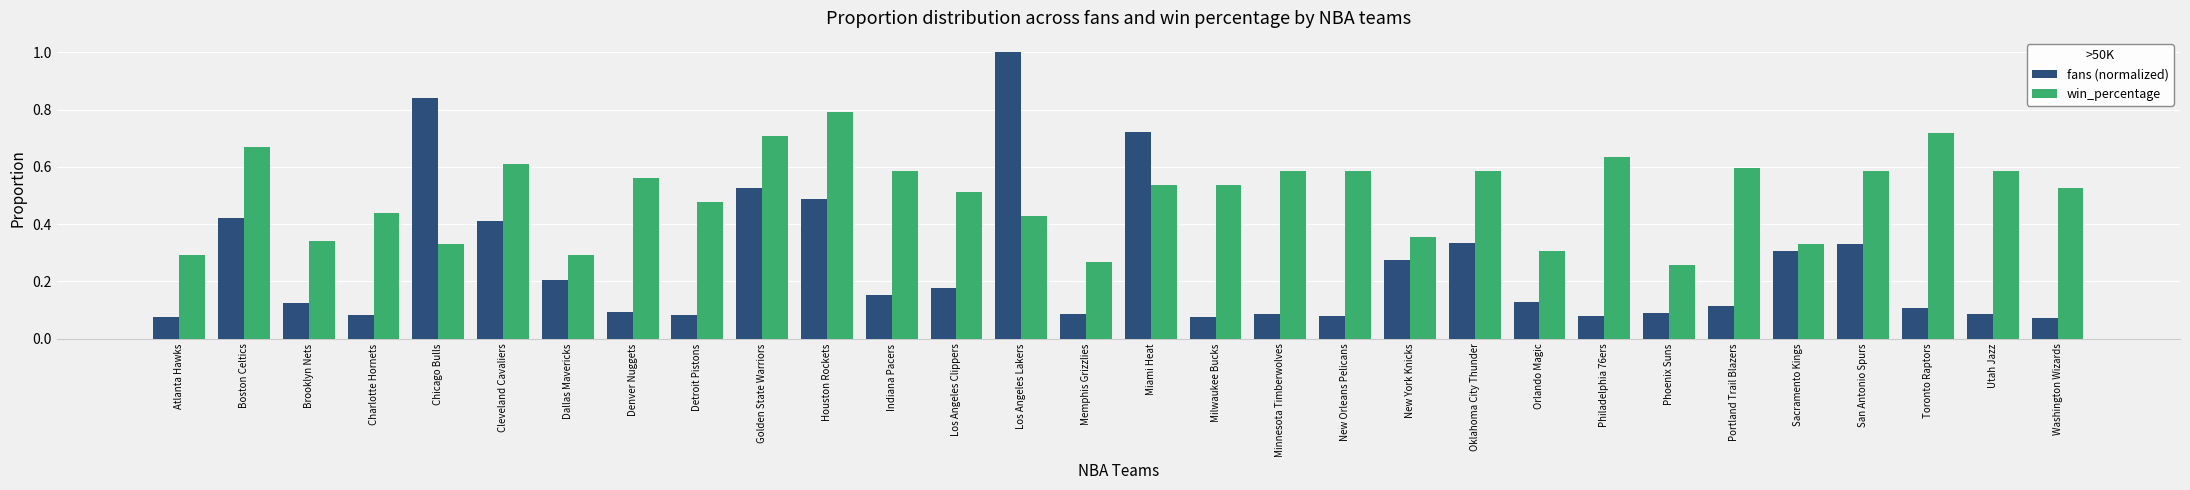

At how many categories does at least one series exceed 0?

30